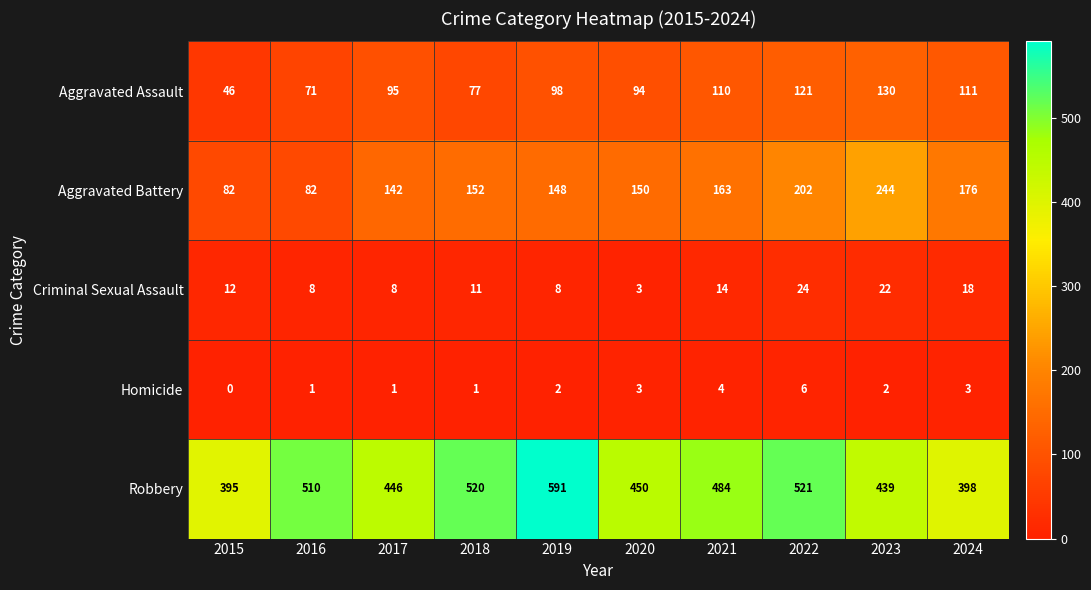

True or false: Robbery has a value of 591 at 2019.

True